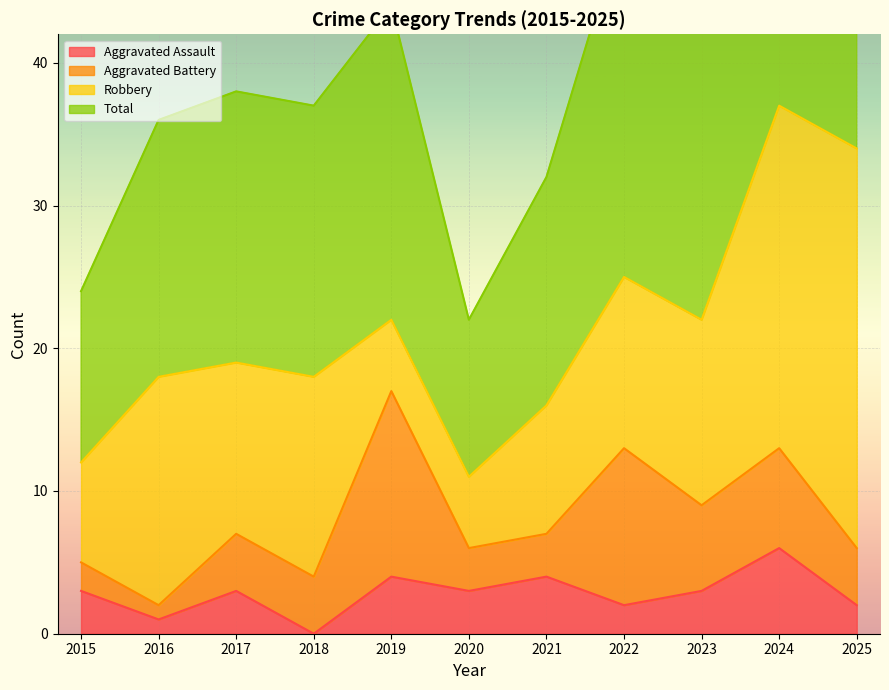

At which label does Aggravated Assault reach its peak?

2024